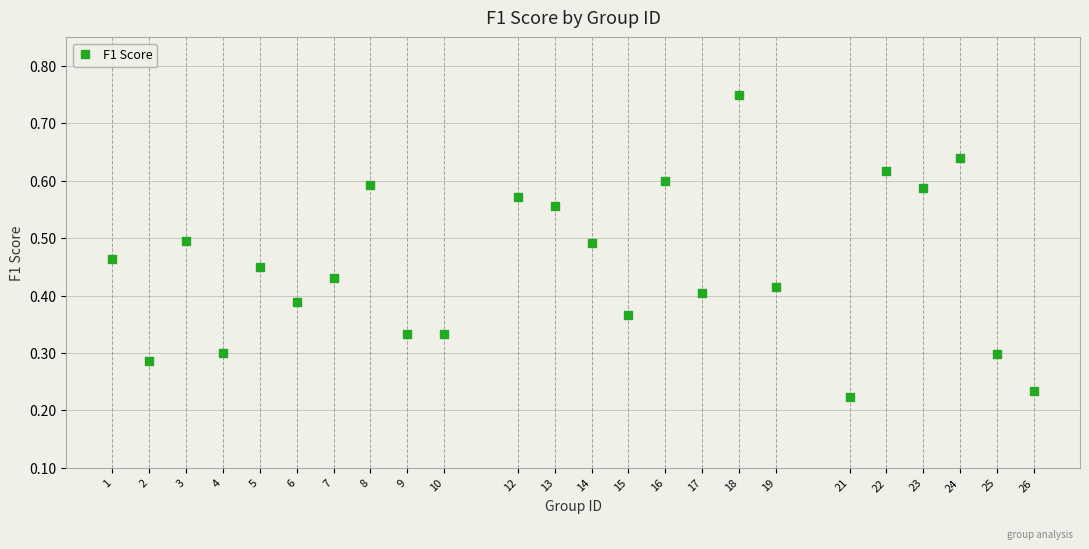

What is the range of X values (max minus min)?

25.0